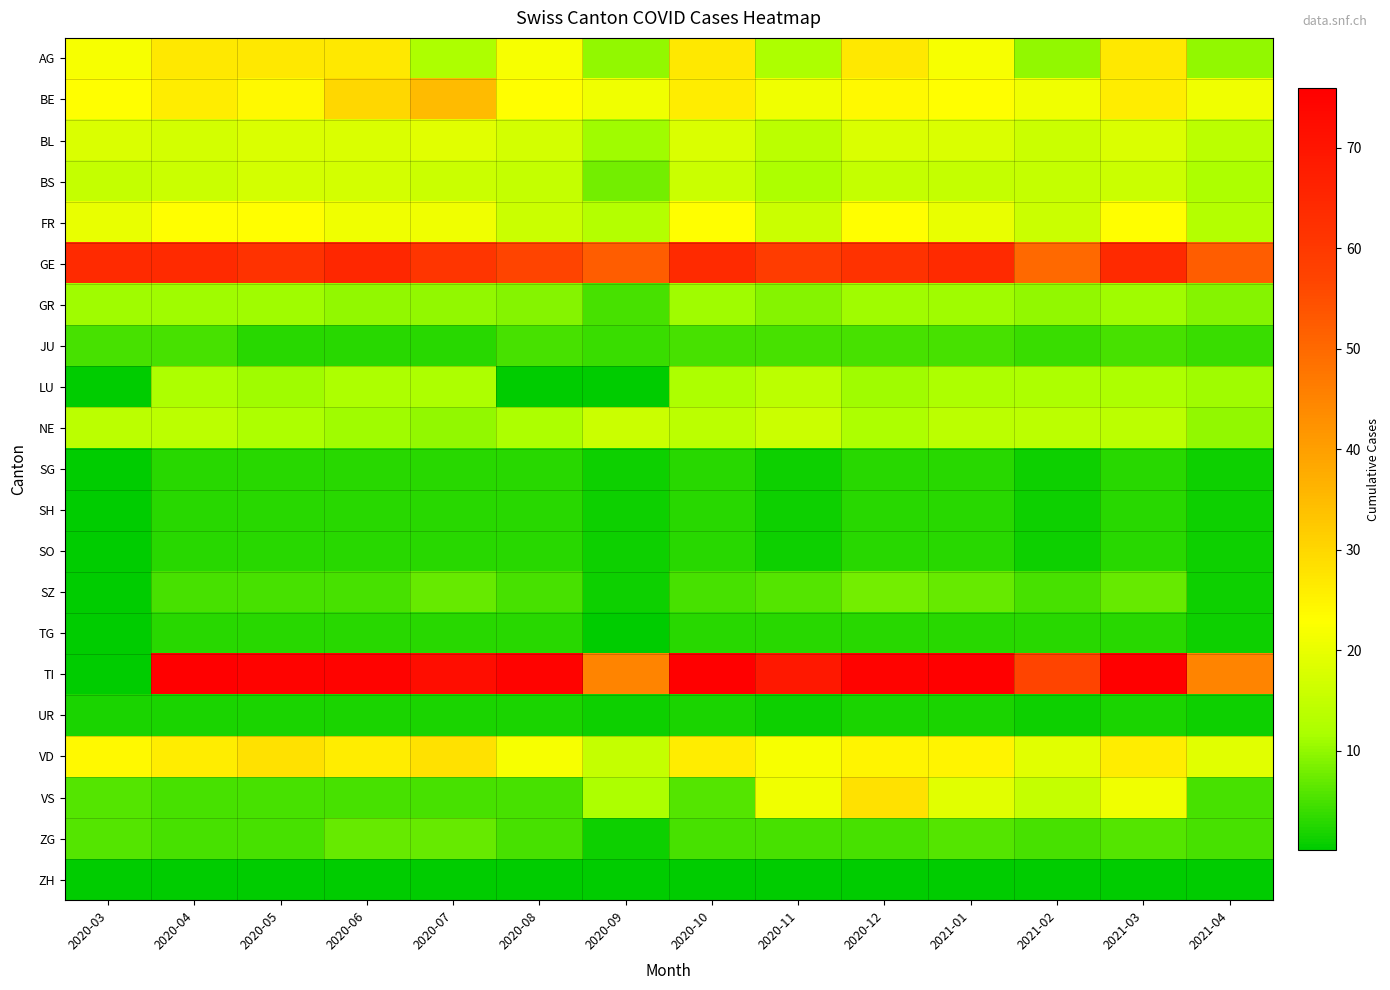

Which series has the largest total across all categories?

TI